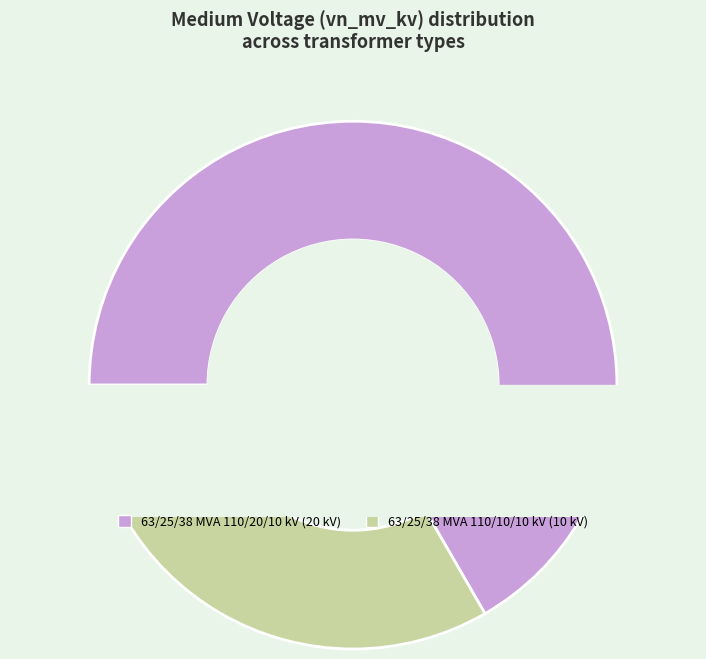

Is it true that 63/25/38 MVA 110/10/10 kV is 45% of the pie?

False